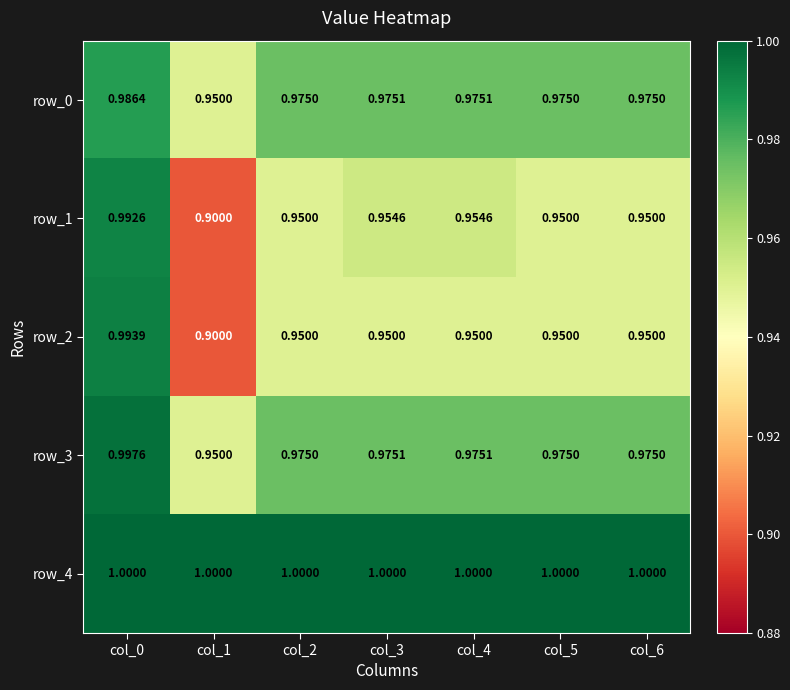

What is the highest value of the row_0 series?

1.0